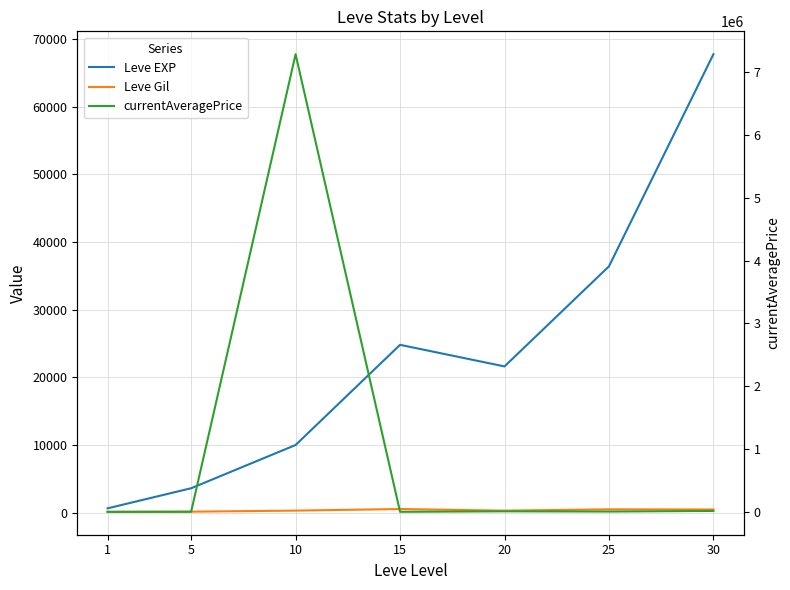

Does the chart display data point markers on the line(s)?

No